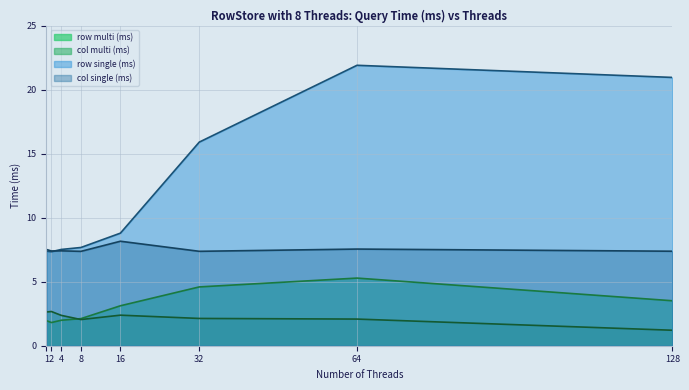

Reading left to right, extract all data points from this chart.

row multi (ms): 1=2.0	2=1.8	4=2.0	8=2.1	16=3.1	32=4.6	64=5.3	128=3.5
col multi (ms): 1=2.6	2=2.7	4=2.4	8=2.0	16=2.4	32=2.1	64=2.1	128=1.2
row single (ms): 1=7.4	2=7.3	4=7.5	8=7.7	16=8.8	32=15.9	64=21.9	128=21.0
col single (ms): 1=7.5	2=7.4	4=7.4	8=7.4	16=8.2	32=7.4	64=7.6	128=7.4